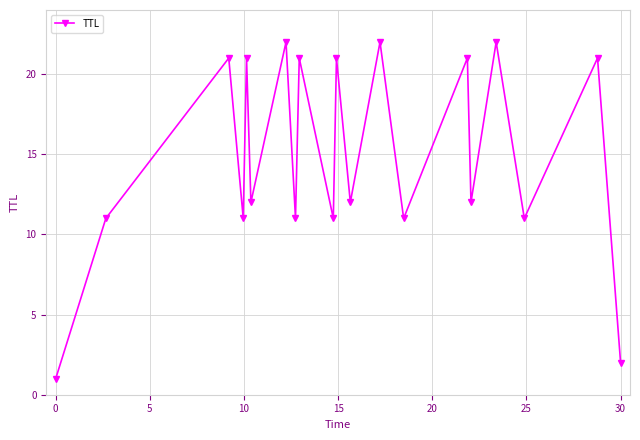

What is the difference between the maximum and second lowest values?

20